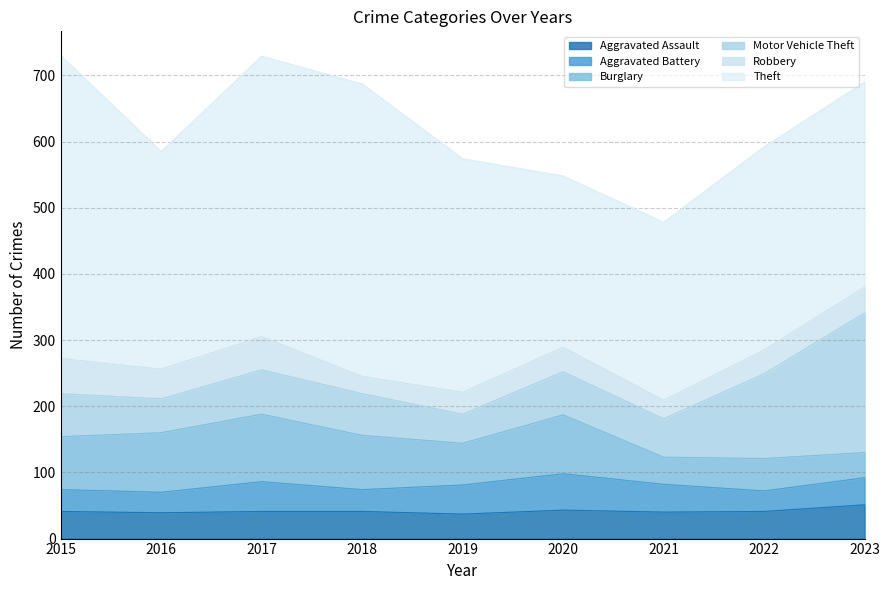

Which series ends up on top after the final intersection of Burglary and Robbery?

Robbery